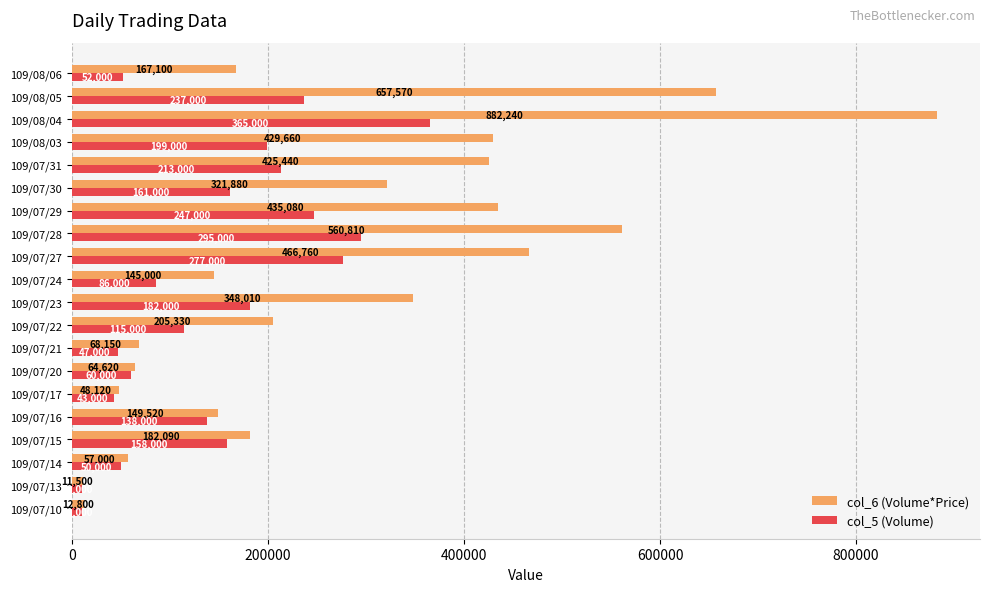

What is the total value across all series at 109/07/14?

107000